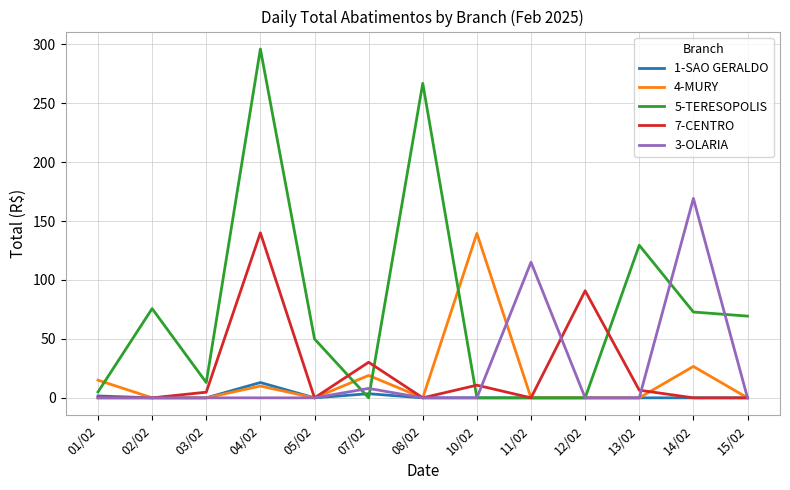

What is the difference between the highest and lowest values at 03/02?

13.0